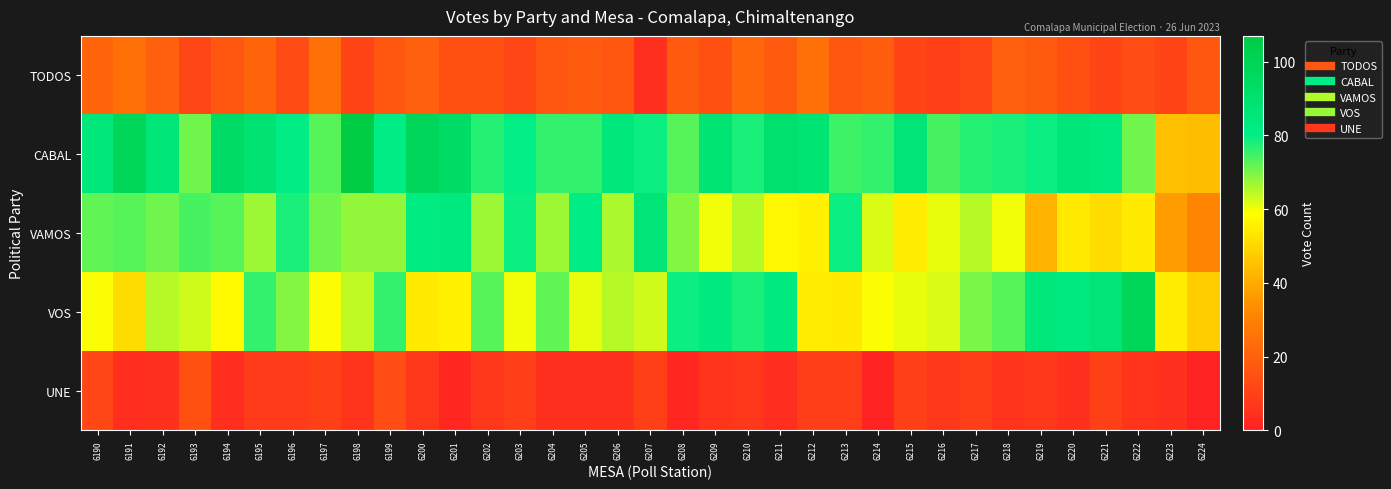

Reading left to right, extract all data points from this chart.

TODOS: 6190=21	6191=25	6192=20	6193=12	6194=17	6195=21	6196=13	6197=25	6198=11	6199=17	6200=20	6201=15	6202=15	6203=12	6204=17	6205=18	6206=17	6207=5	6208=18	6209=15	6210=22	6211=18	6212=25	6213=17	6214=19	6215=11	6216=10	6217=12	6218=20	6219=18	6220=15	6221=11	6222=14	6223=11	6224=17
CABAL: 6190=85	6191=99	6192=86	6193=71	6194=93	6195=89	6196=81	6197=73	6198=107	6199=81	6200=98	6201=93	6202=77	6203=80	6204=76	6205=76	6206=85	6207=79	6208=73	6209=88	6210=78	6211=91	6212=88	6213=75	6214=76	6215=87	6216=74	6217=77	6218=78	6219=79	6220=86	6221=84	6222=71	6223=45	6224=44
VAMOS: 6190=72	6191=73	6192=71	6193=74	6194=73	6195=67	6196=78	6197=71	6198=68	6199=68	6200=82	6201=84	6202=67	6203=79	6204=67	6205=81	6206=66	6207=87	6208=69	6209=60	6210=65	6211=57	6212=56	6213=79	6214=62	6215=55	6216=61	6217=65	6218=60	6219=42	6220=54	6221=51	6222=54	6223=37	6224=31
VOS: 6190=59	6191=51	6192=65	6193=63	6194=58	6195=76	6196=69	6197=59	6198=64	6199=76	6200=54	6201=56	6202=73	6203=60	6204=72	6205=61	6206=65	6207=63	6208=79	6209=83	6210=78	6211=83	6212=55	6213=54	6214=59	6215=61	6216=62	6217=70	6218=73	6219=85	6220=84	6221=87	6222=99	6223=55	6224=48
UNE: 6190=12	6191=4	6192=5	6193=15	6194=4	6195=8	6196=8	6197=10	6198=6	6199=14	6200=7	6201=2	6202=7	6203=9	6204=5	6205=5	6206=5	6207=10	6208=2	6209=6	6210=7	6211=4	6212=9	6213=9	6214=1	6215=10	6216=7	6217=9	6218=6	6219=7	6220=5	6221=10	6222=6	6223=5	6224=0